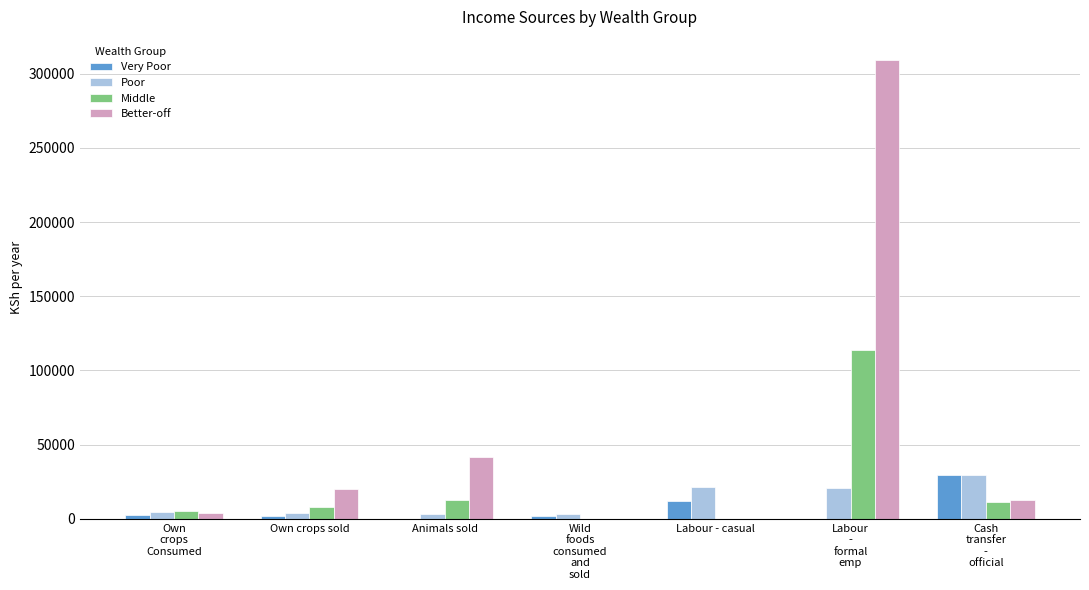

The Poor series shows 2911.3 at Animals sold. True or false?

True